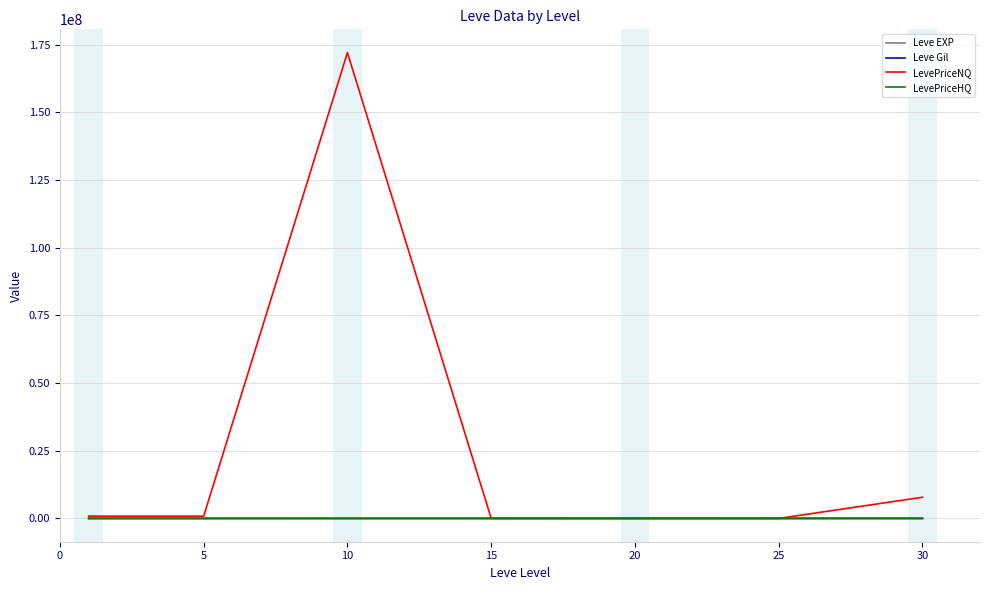

Count the number of data series in this chart.

4